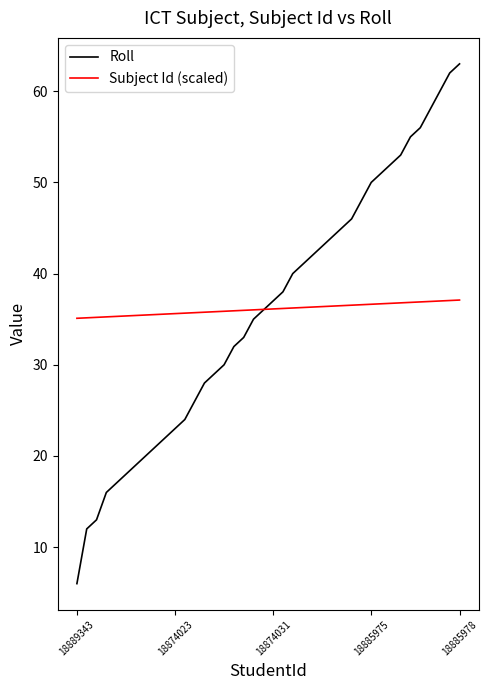

What is the smallest value displayed?

6.0